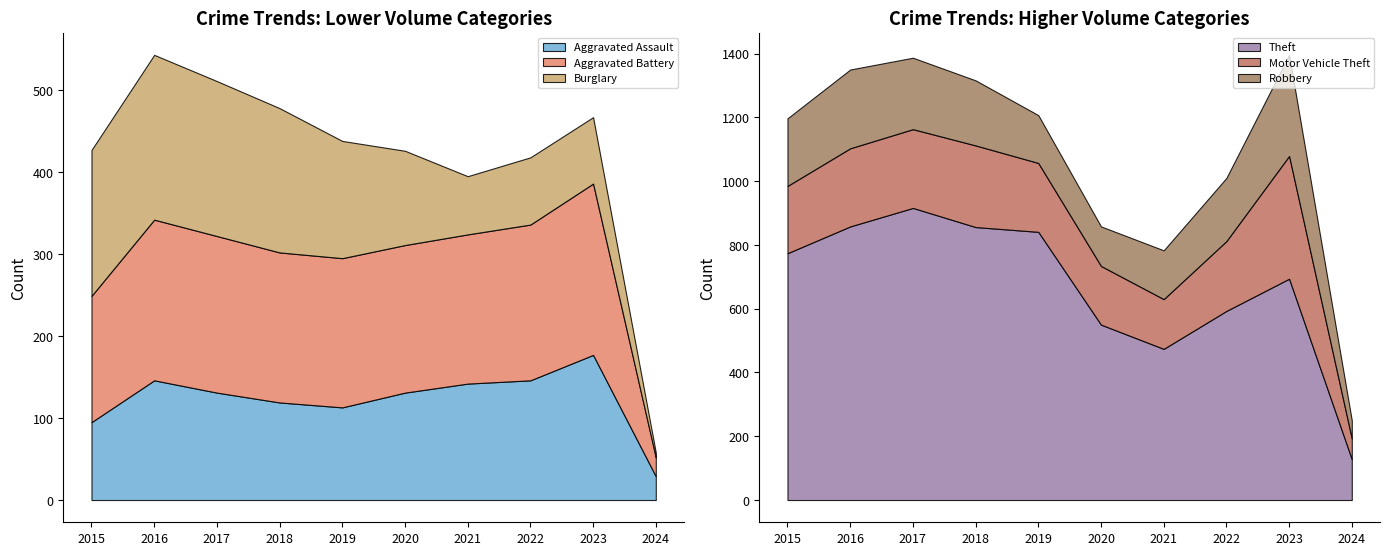

At which category does Robbery reach its first local valley?

2020